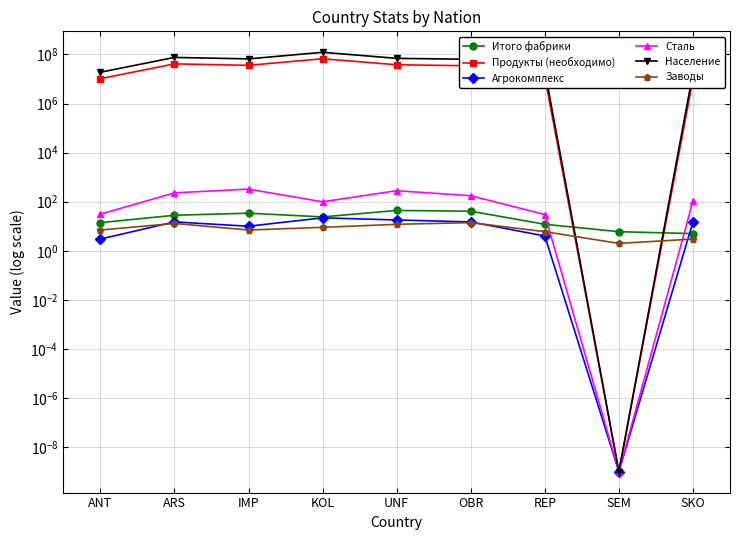

True or false: Итого фабрики has more than 1 interior local peaks.

True